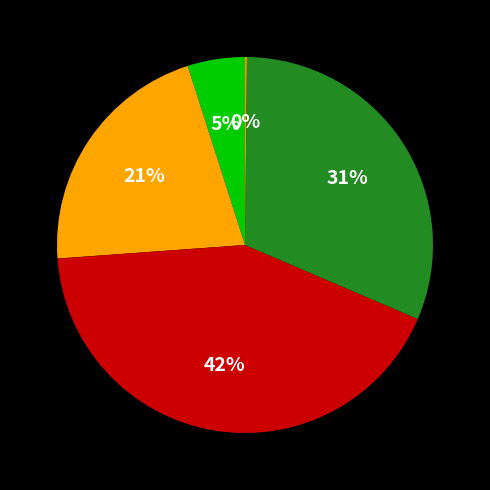

How many slices are in this pie chart?

5